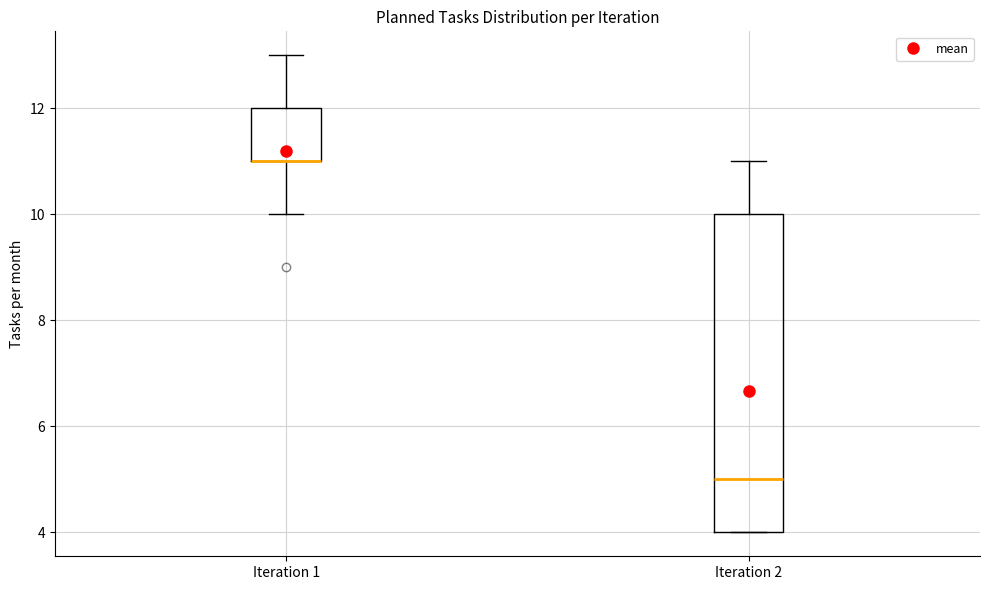

Where does the upper whisker of the box for Iteration 1 end on the y-axis? The values are not printed on the chart, so give them approximately, as read against the axis.

13